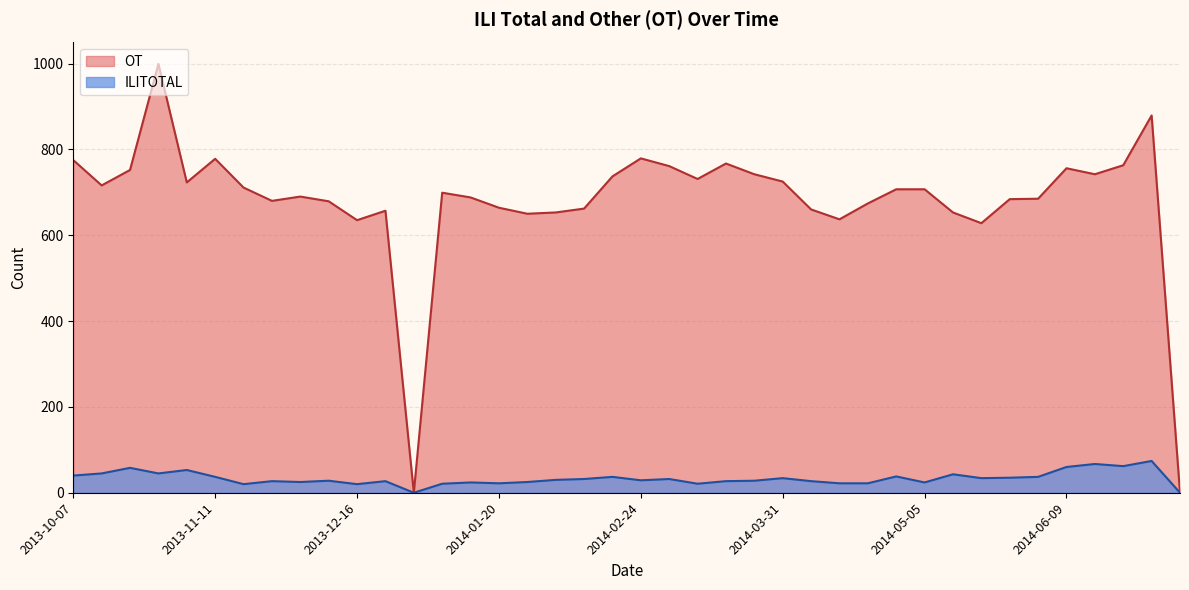

What is the label of the 36th point from the left?

2014-06-09